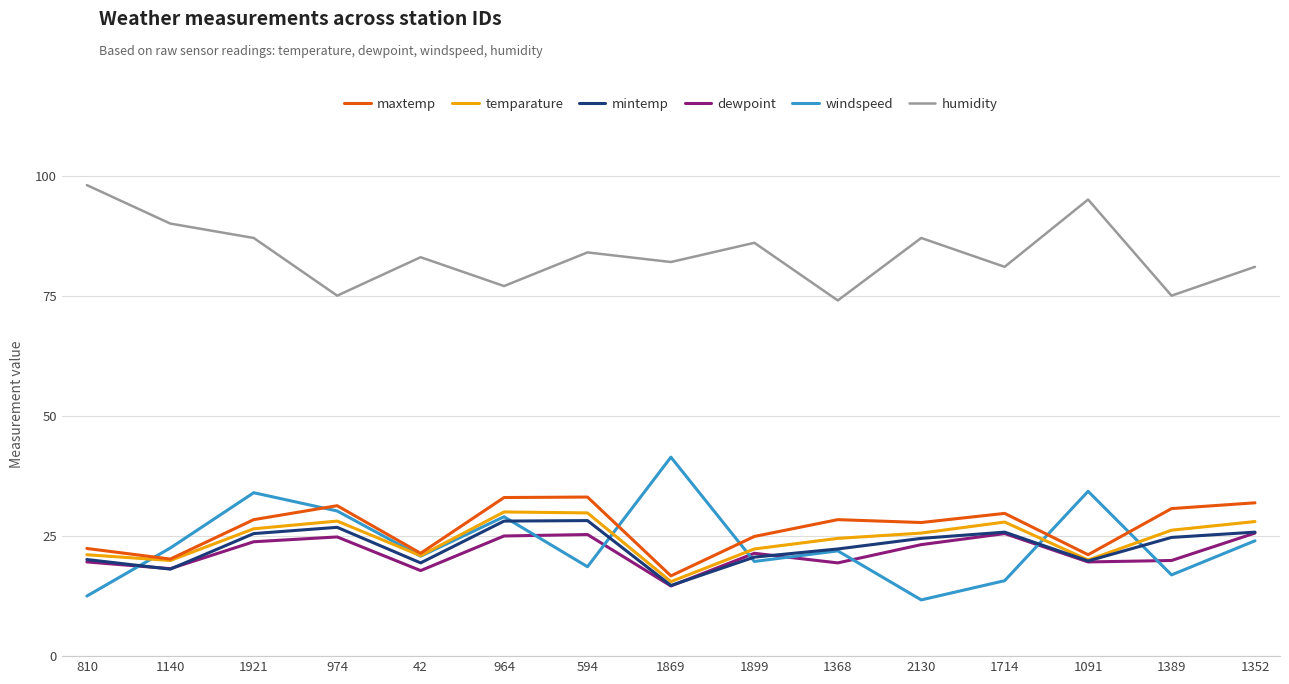

The maxtemp series shows 31.9 at 1352. True or false?

True